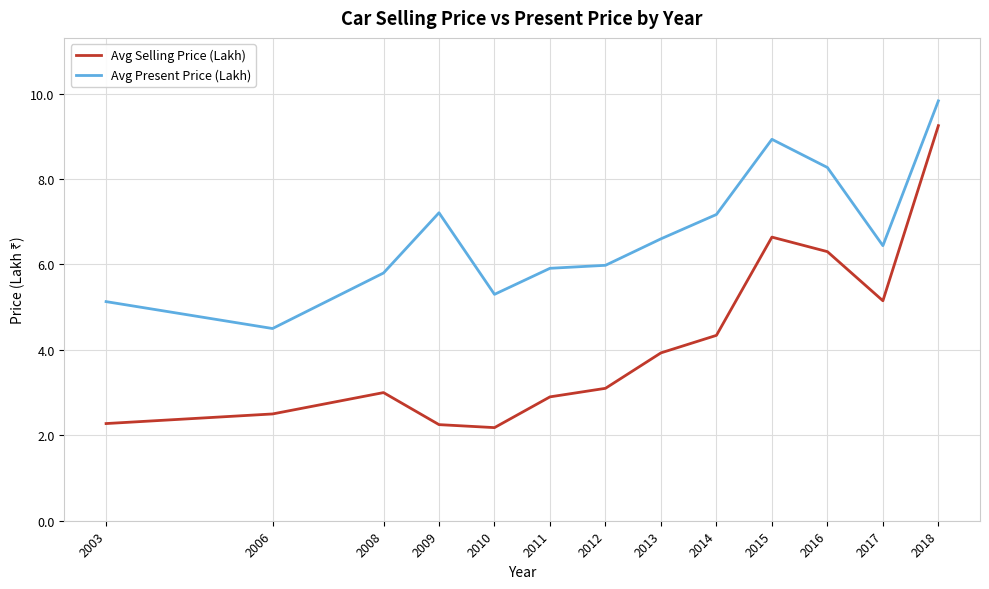

True or false: Avg Present Price (Lakh) and Avg Selling Price (Lakh) cross at least once.

False